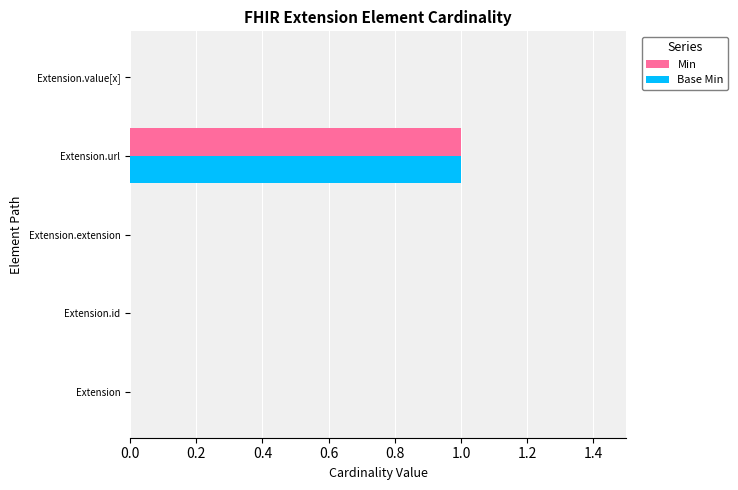

Which category has the highest value across all series?

Extension.url